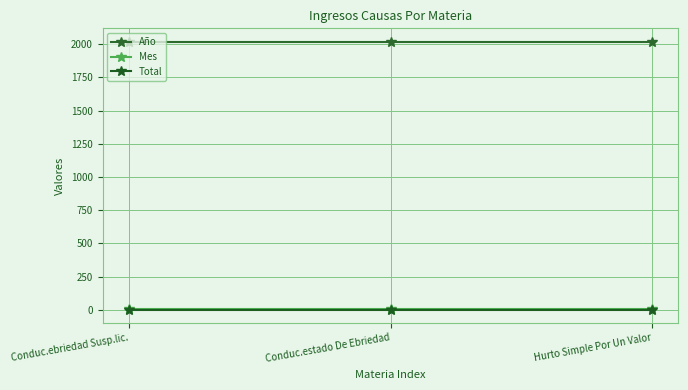

What is the value of the Año point at the 1st from the left?

2019